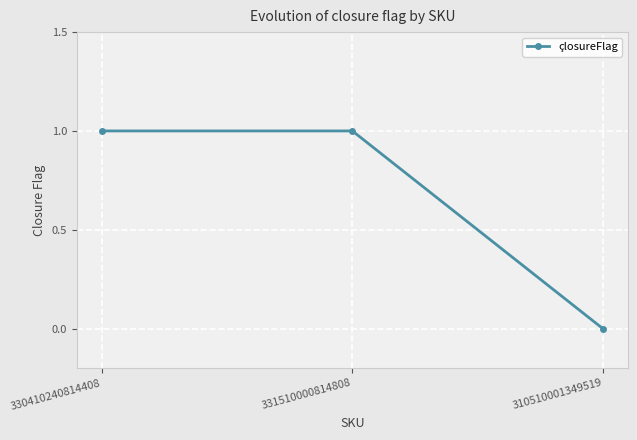

Reading right to left, transcribe all the data shown in this chart.

0	1	1